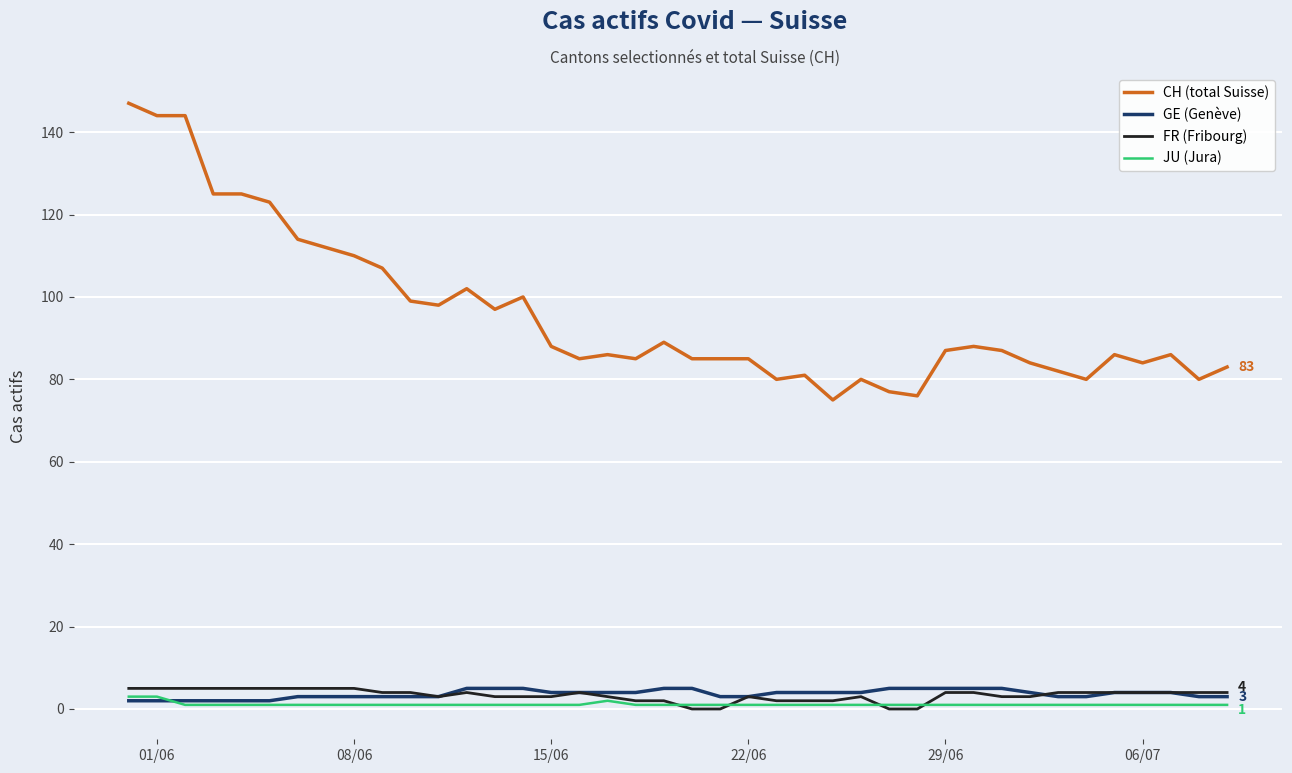

Which series has the largest range (max minus min)?

CH (total Suisse)